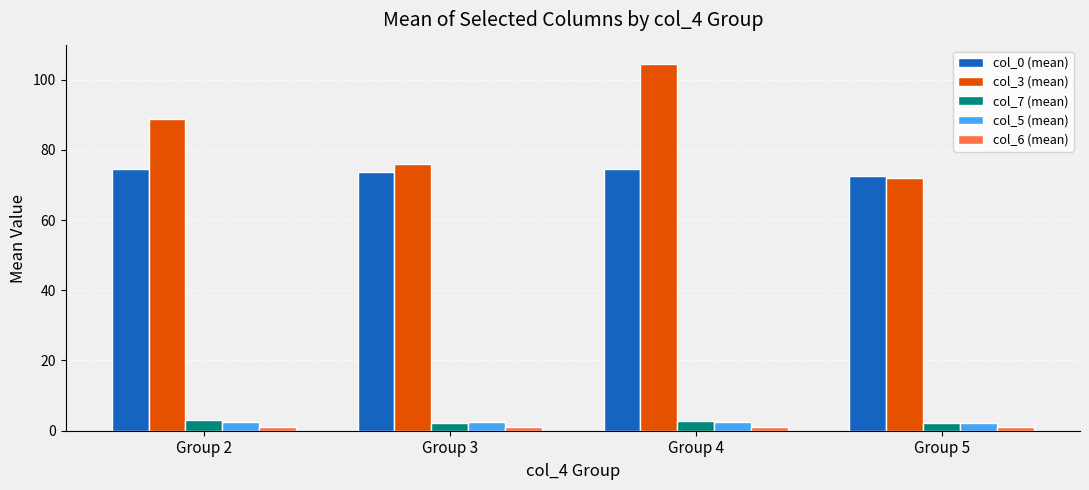

What is the total value across all series at Group 5?

150.1